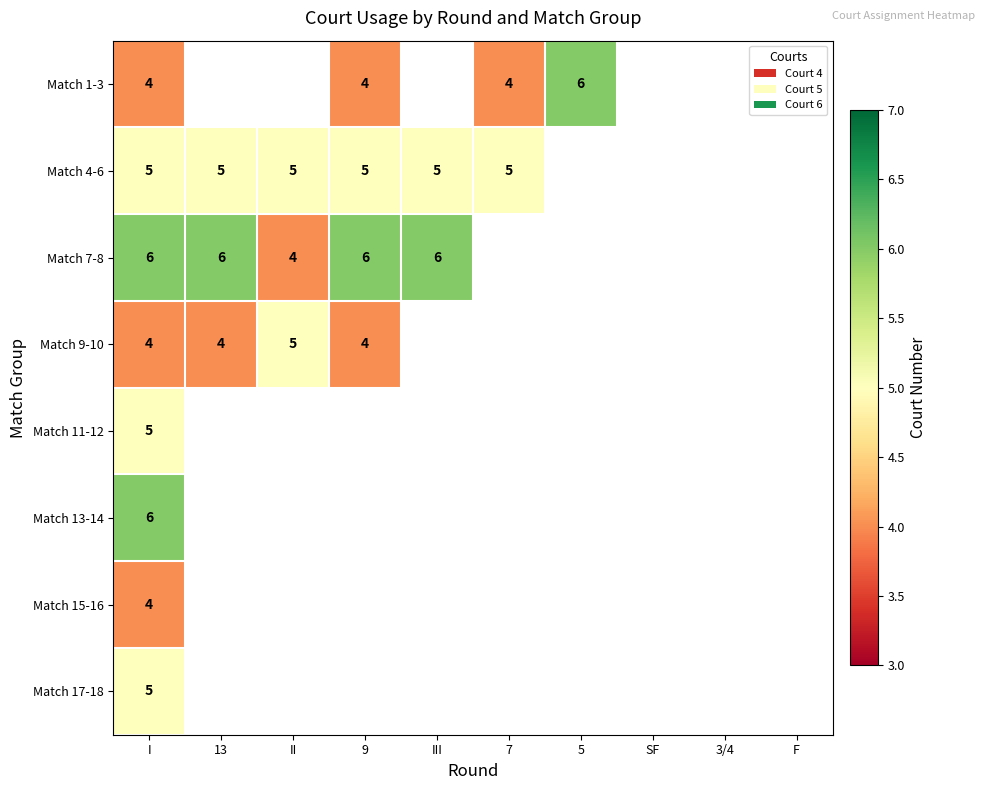

What is the sum of the Match 4-6 values at I and III?

10